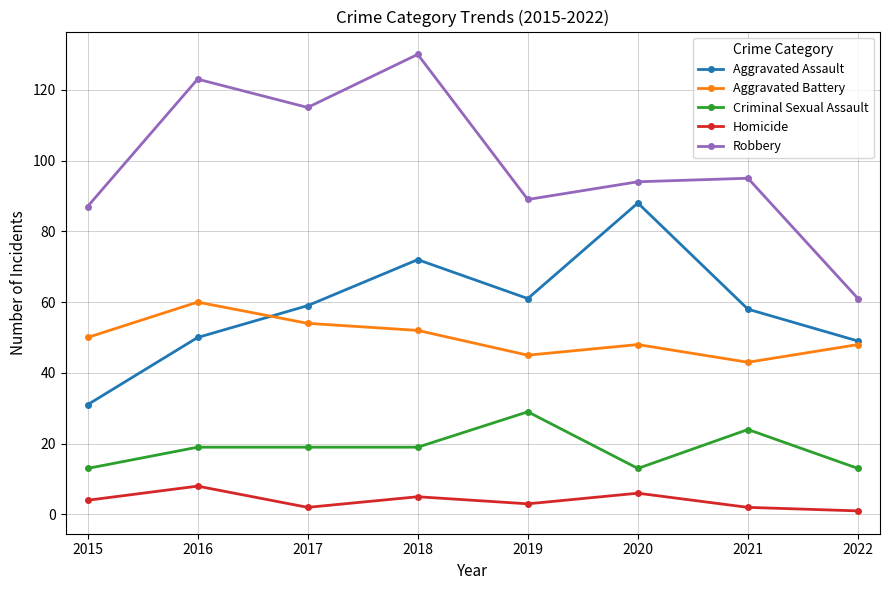

True or false: Robbery has more than 1 interior local peaks.

True